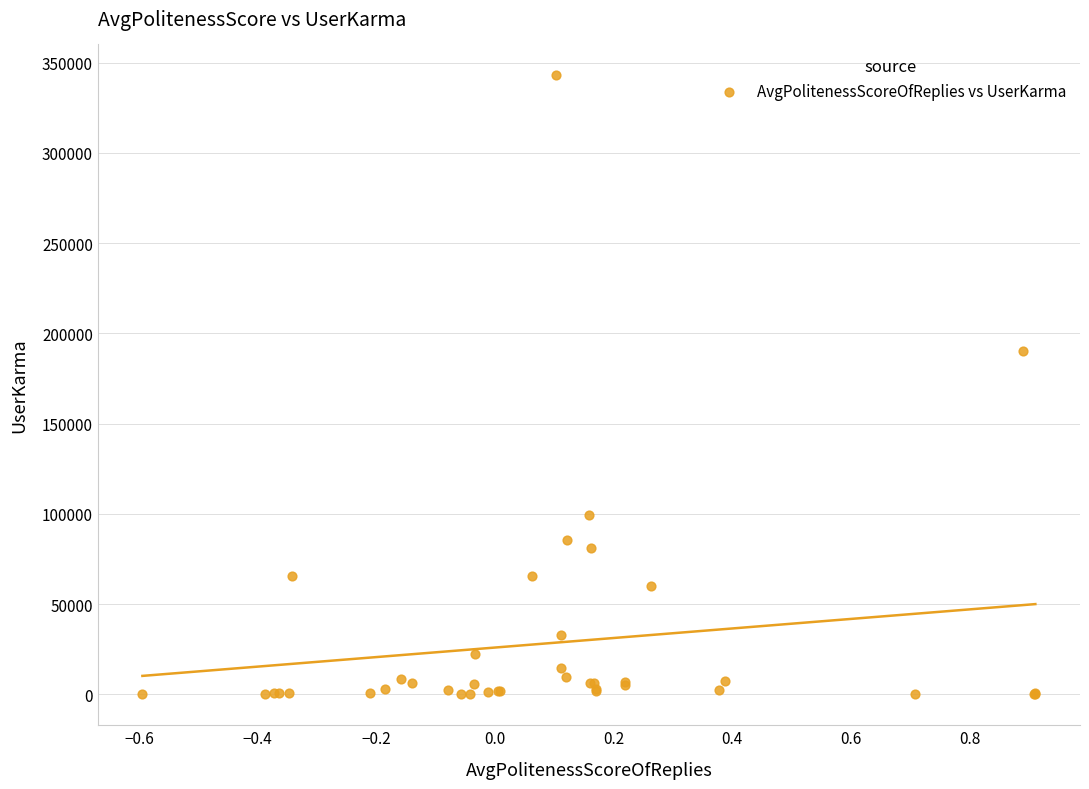

What Y value in the scatter plot is closest to 171477?

190183